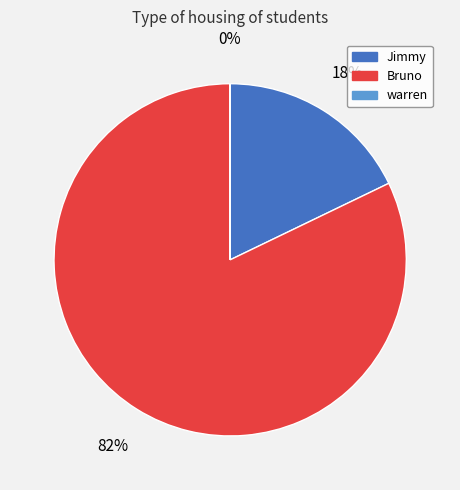

What is the majority slice?

Bruno